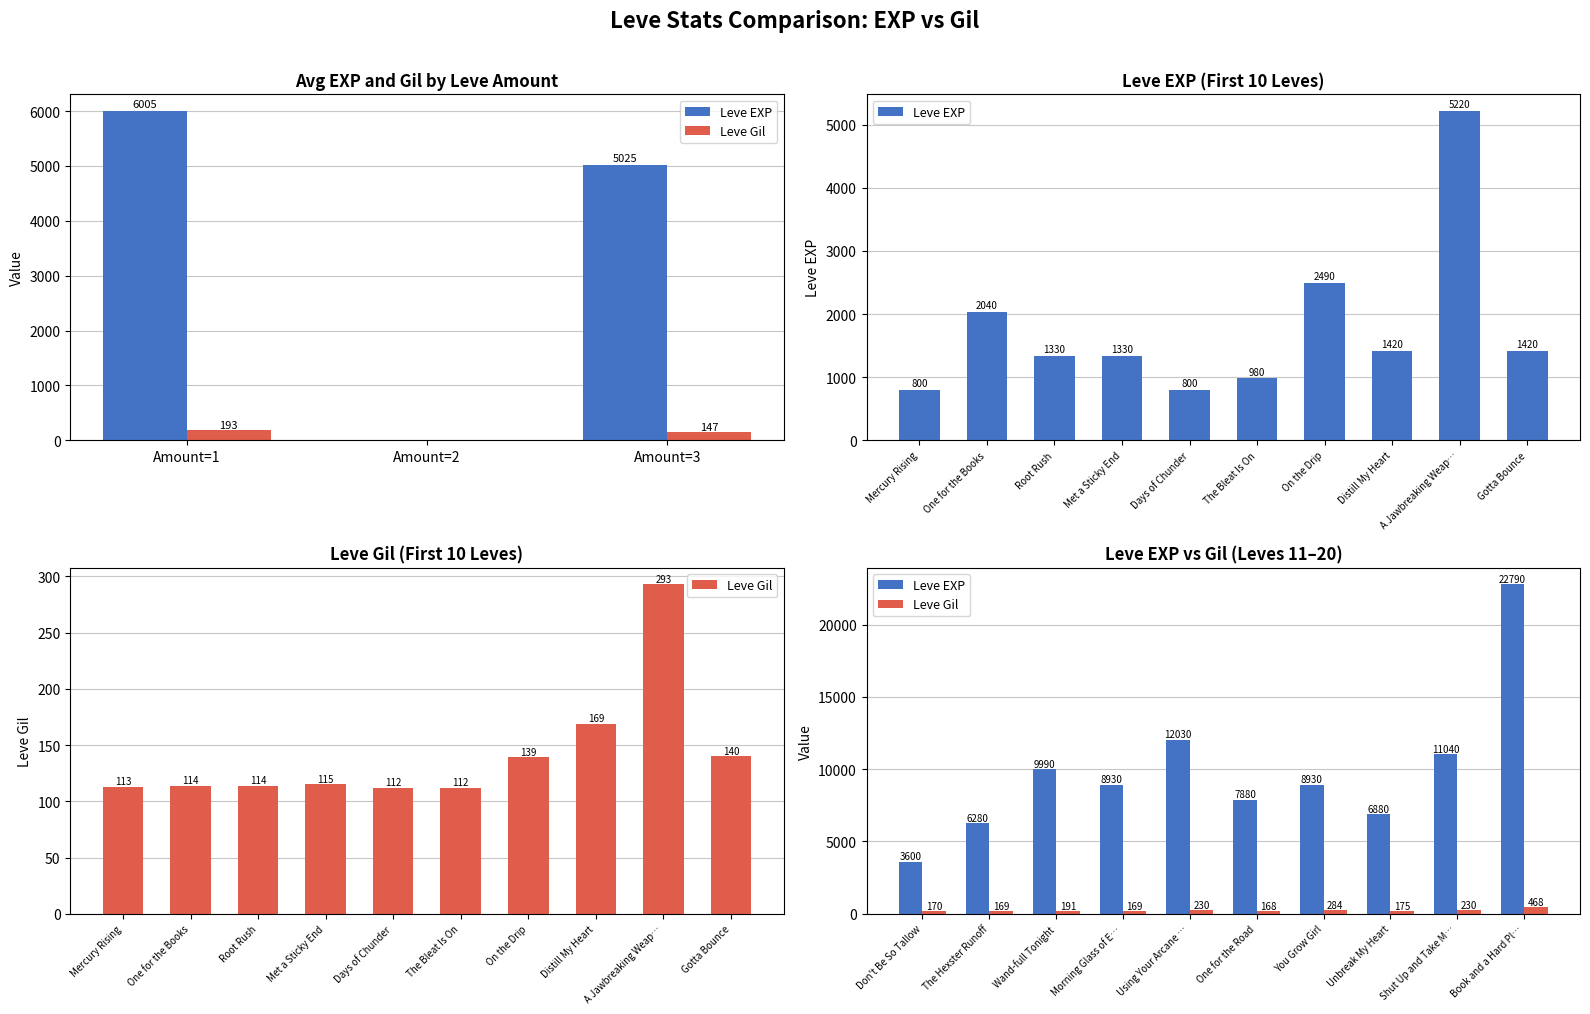

What is the lowest value of the Leve Gil series?

168